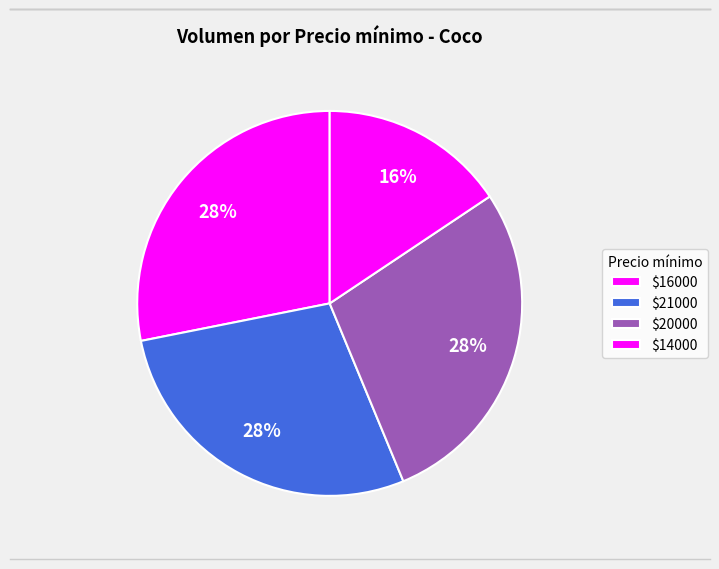

Count the number of slices in the pie.

4